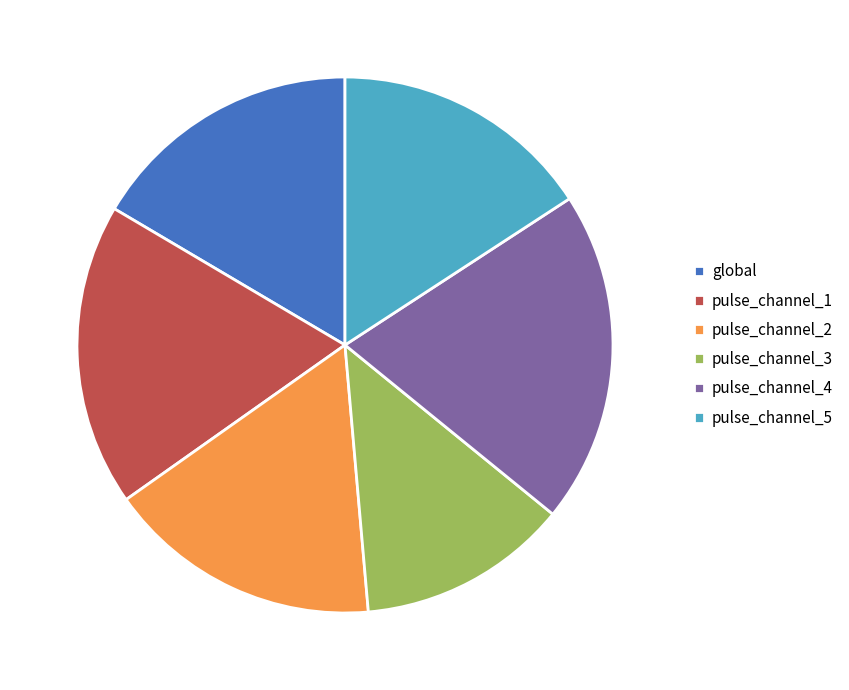

Do pulse_channel_5 and pulse_channel_2 together represent more than half of the pie?

No